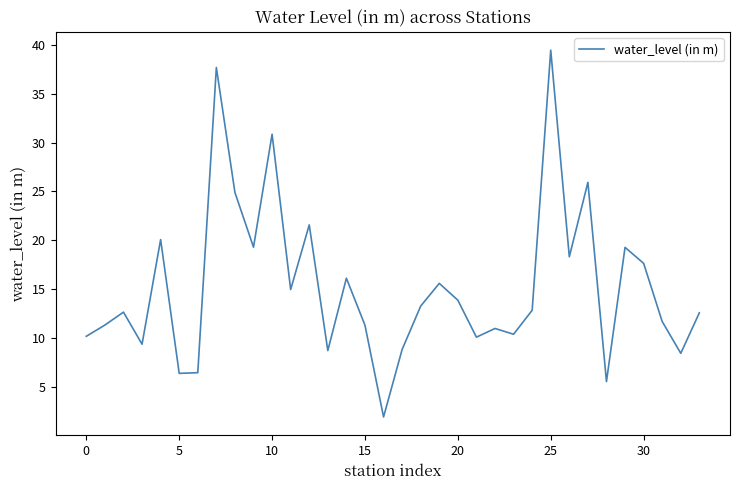

What is the difference between the maximum and minimum values?

37.5